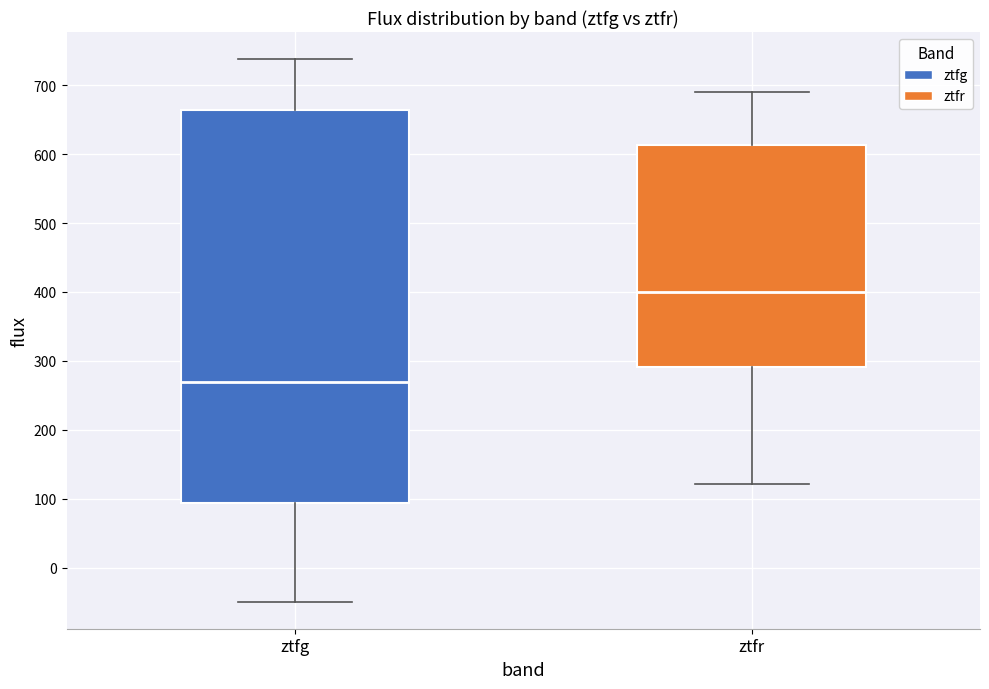

Reading left to right, transcribe this box plot: for each box, give where its median line is, the range the box spans, and where its two whiskers end, as read against the y-axis. The values are not printed on the chart, so give them approximately, as read against the axis.

ztfg: median 270, box 90 to 660, whiskers -50 to 740
ztfr: median 400, box 290 to 610, whiskers 120 to 690